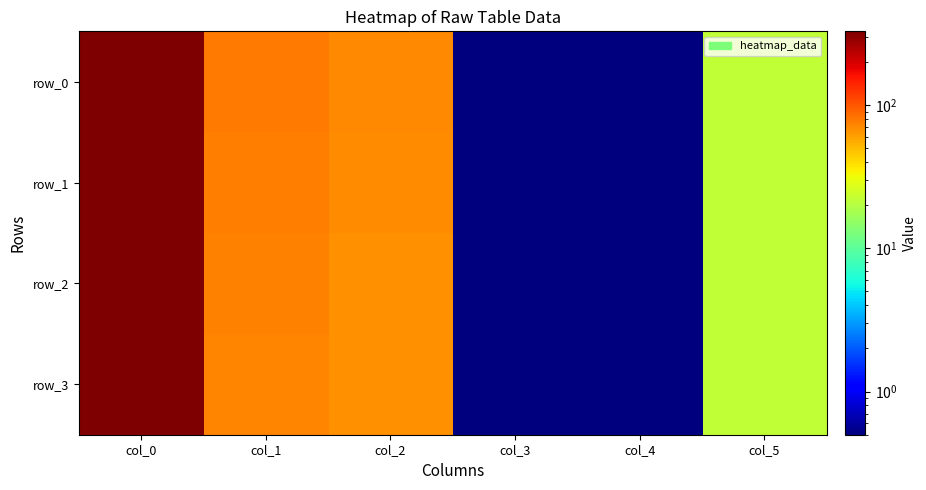

Read the row_1 value at col_3.

0.5